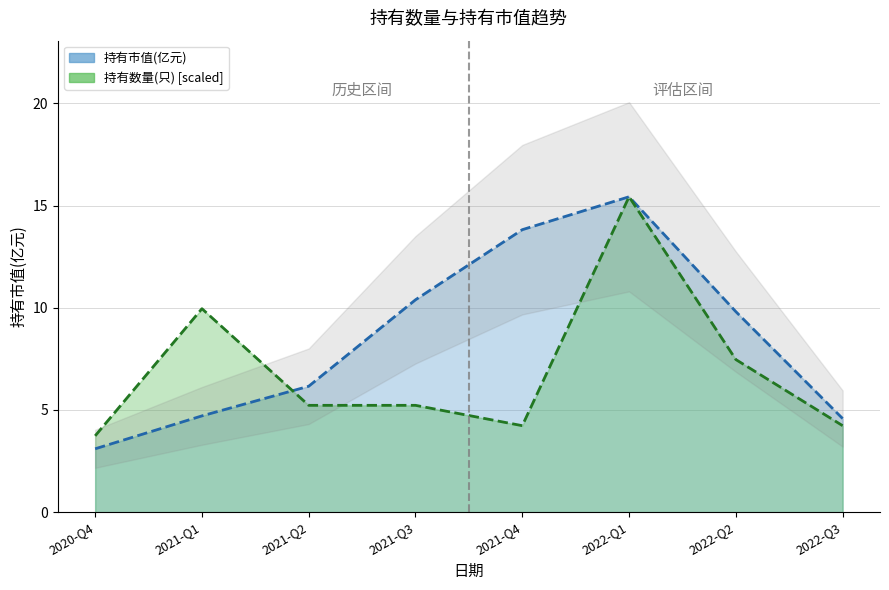

At which label does 持有市值(亿元) reach its minimum?

2020-Q4